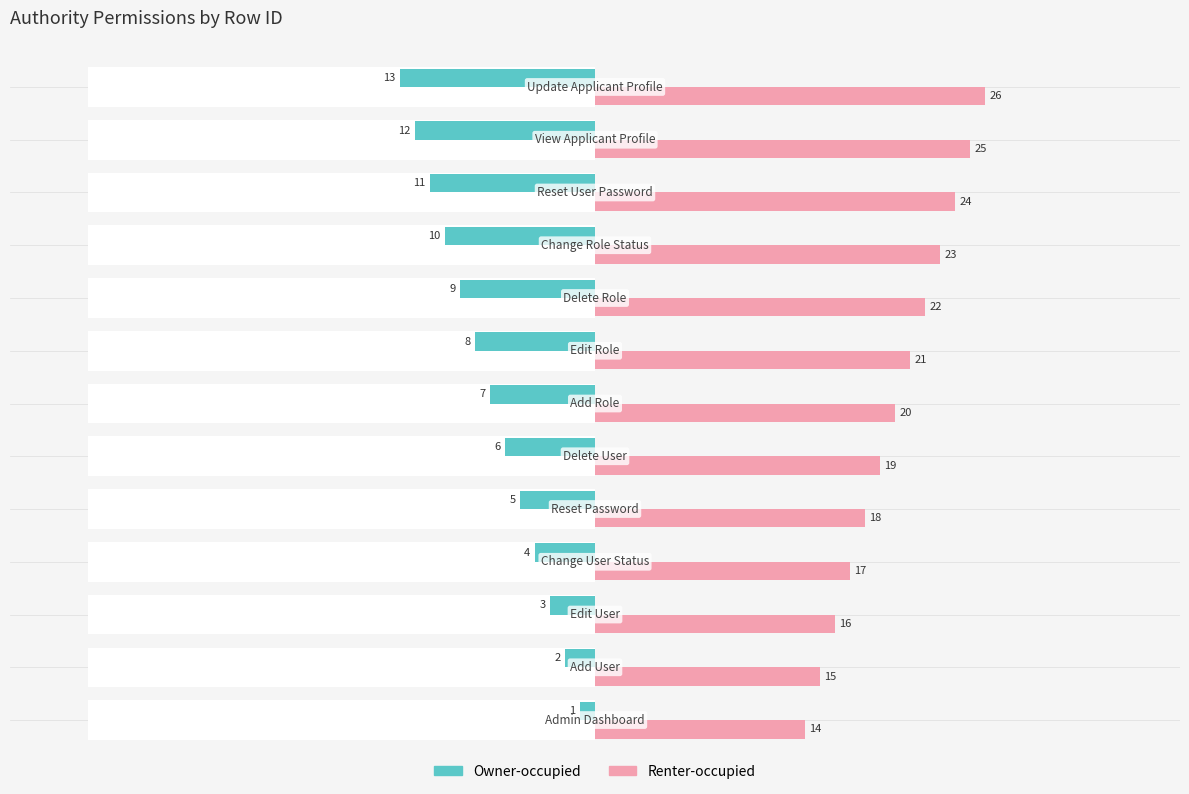

List the series in order of their overall mean, highest first.

Renter-occupied, Owner-occupied